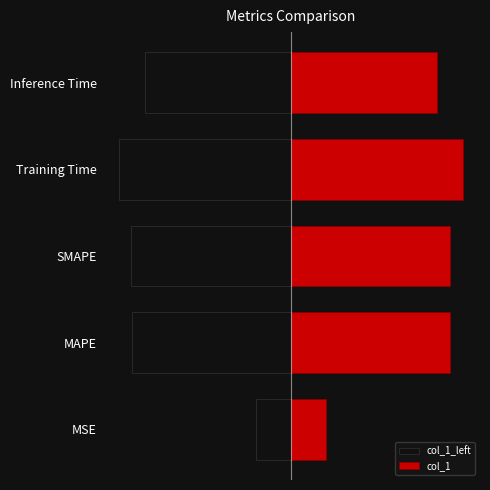

What is the difference between the highest and lowest values at MAPE?

7.4